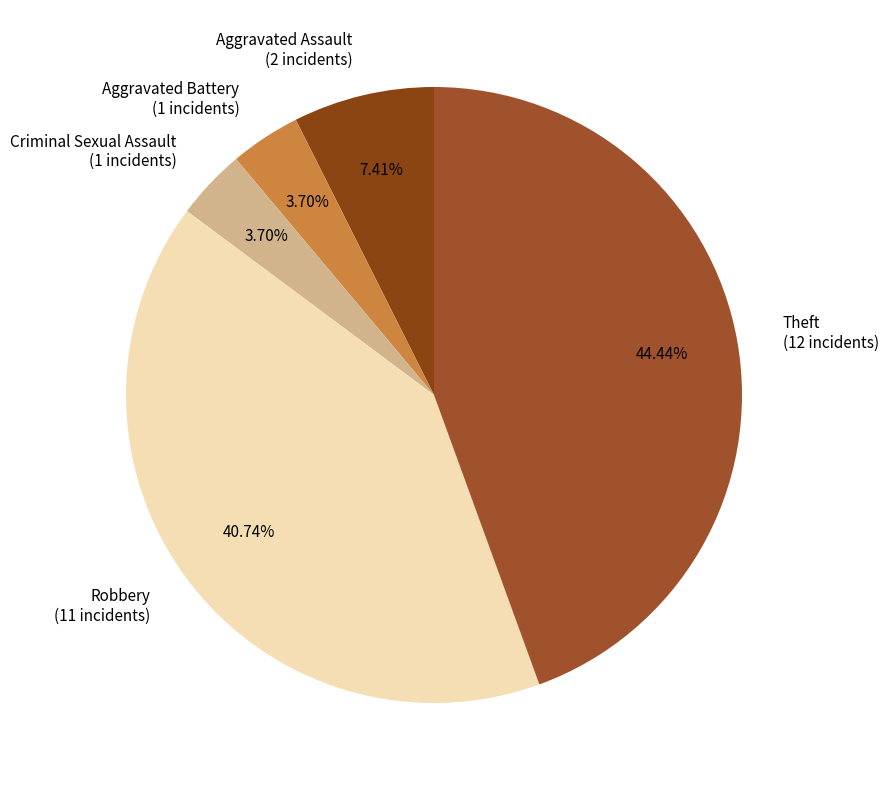

To the nearest percent, what is the difference between the largest and smallest slice percentages?

41%